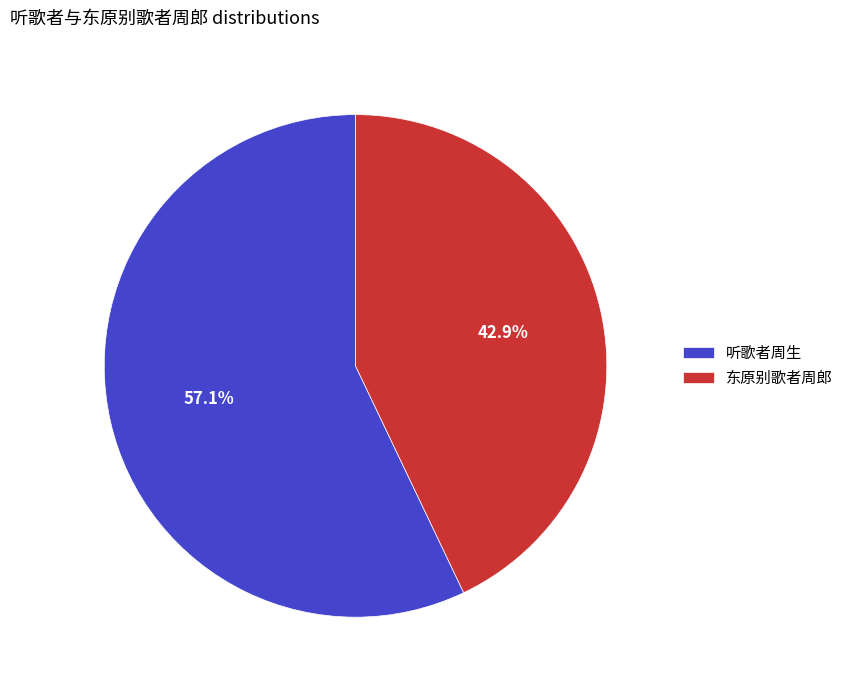

Which category accounts for the majority?

听歌者周生